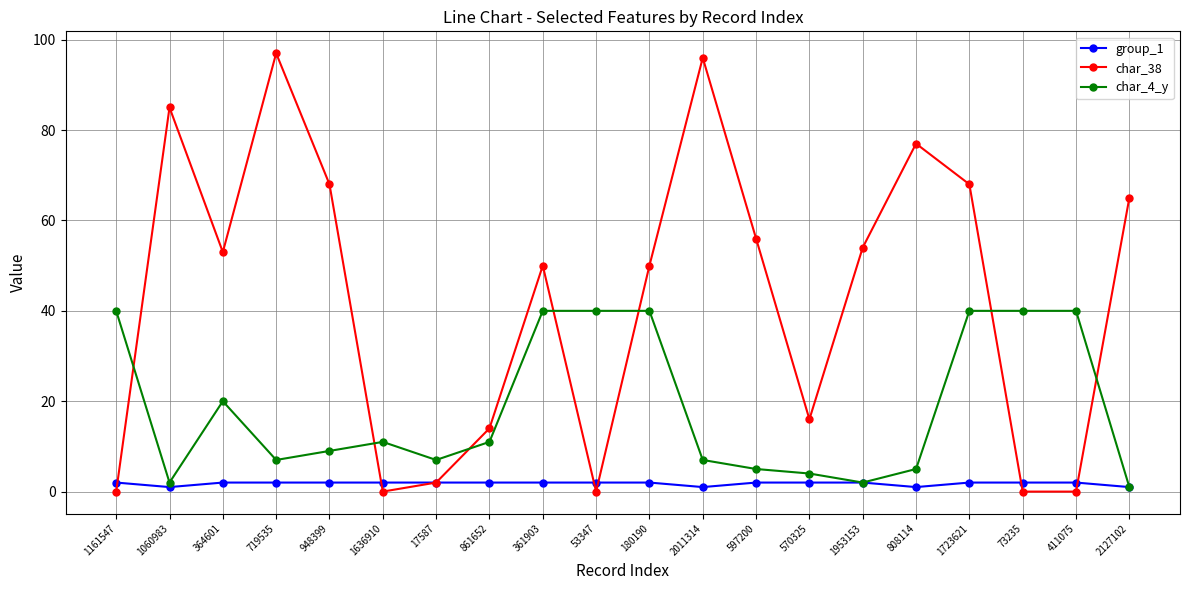

Is it true that char_38 equals 113 at 808114?

False